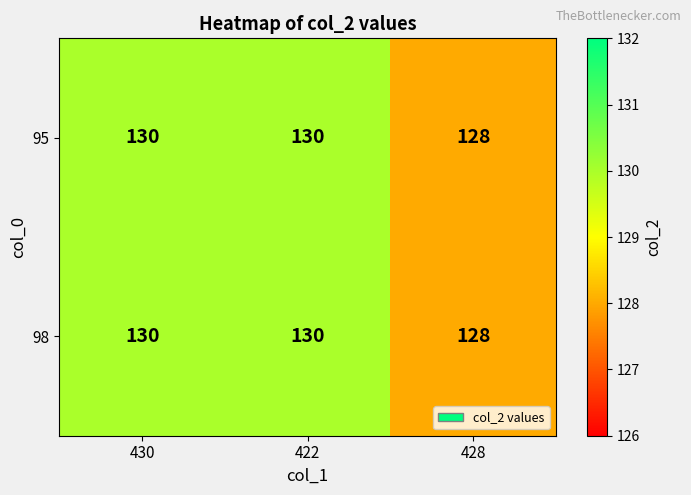

Is it true that 98 equals 233 at 422?

False